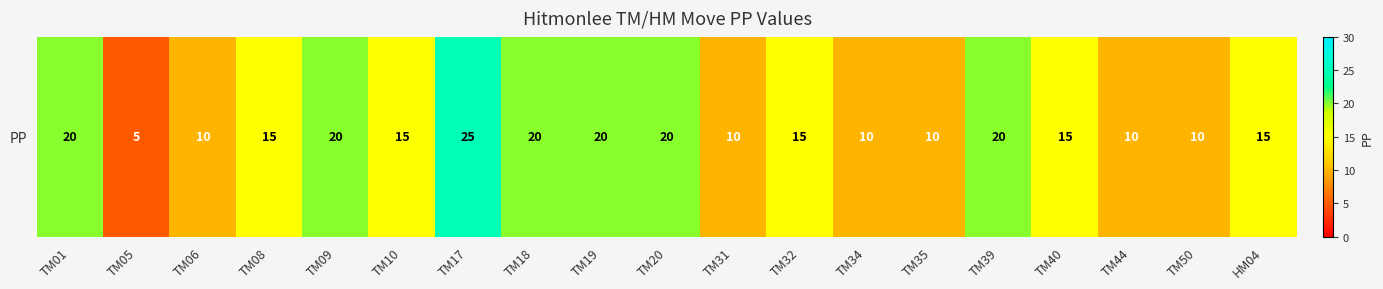

Count the number of data series in this chart.

1